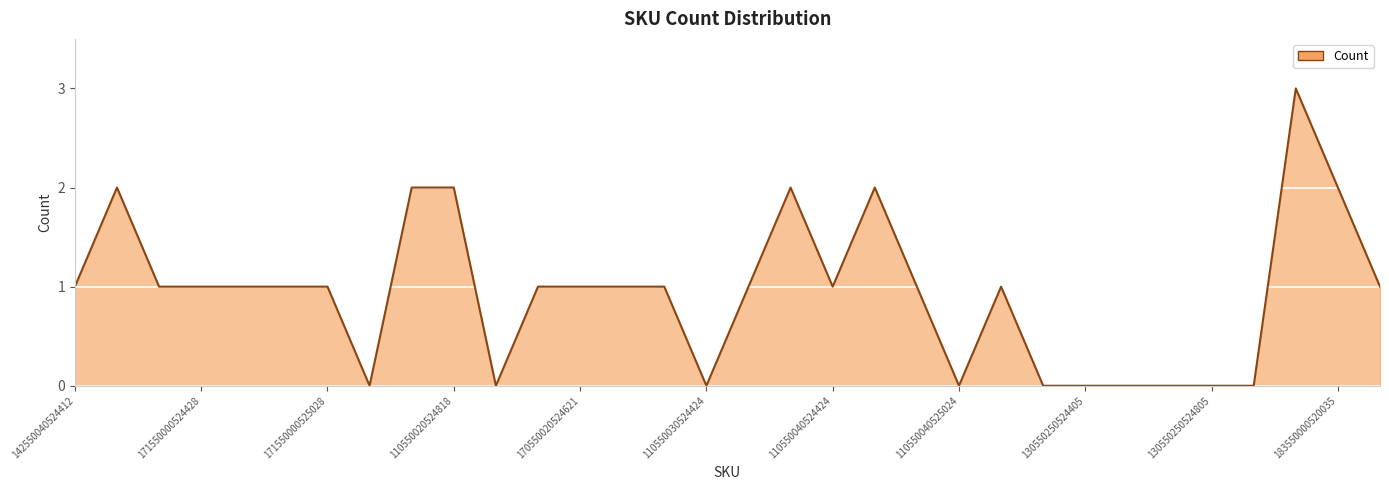

What is the greatest value displayed?

3